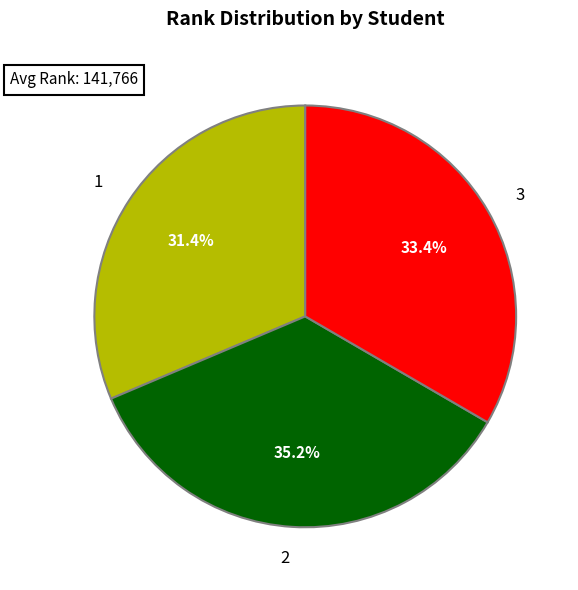

Is there a majority slice in this chart?

No